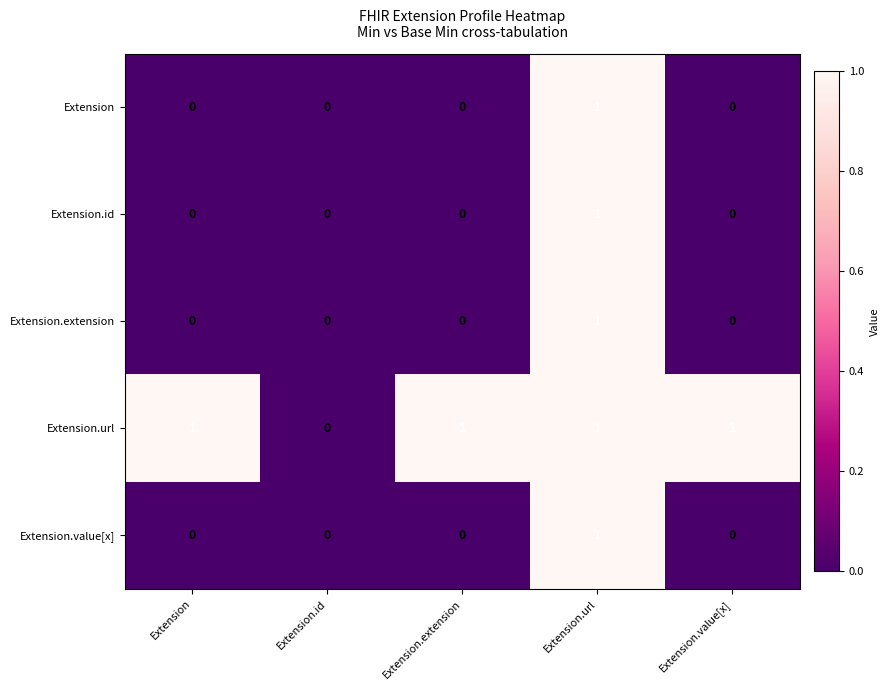

Which series has the largest total across all categories?

Extension.url